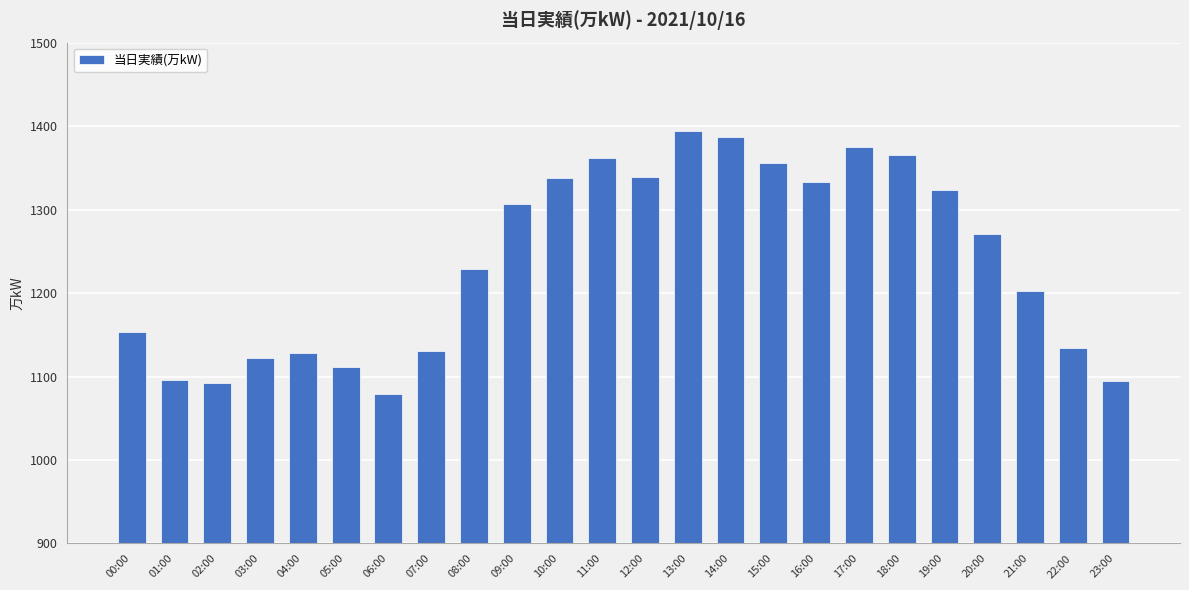

What is the minimum value shown in the chart?

1079